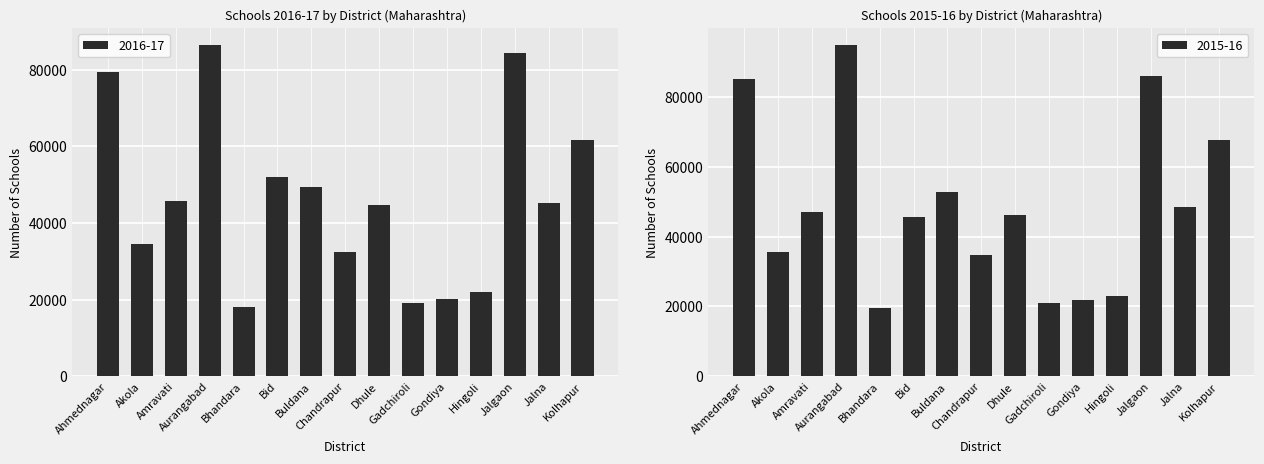

What is the lowest value of the 2016-17 series?

18189